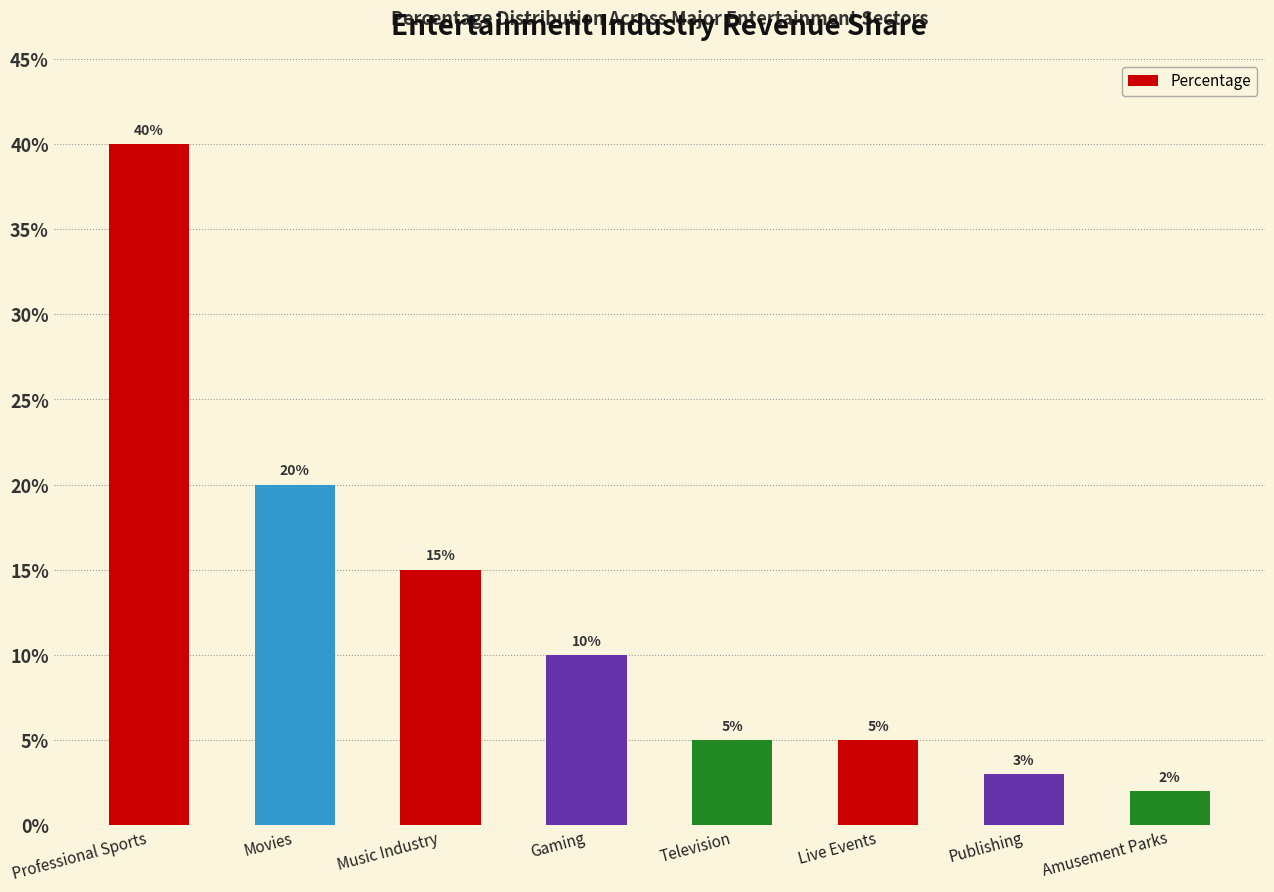

How many data points are less than 10?

4